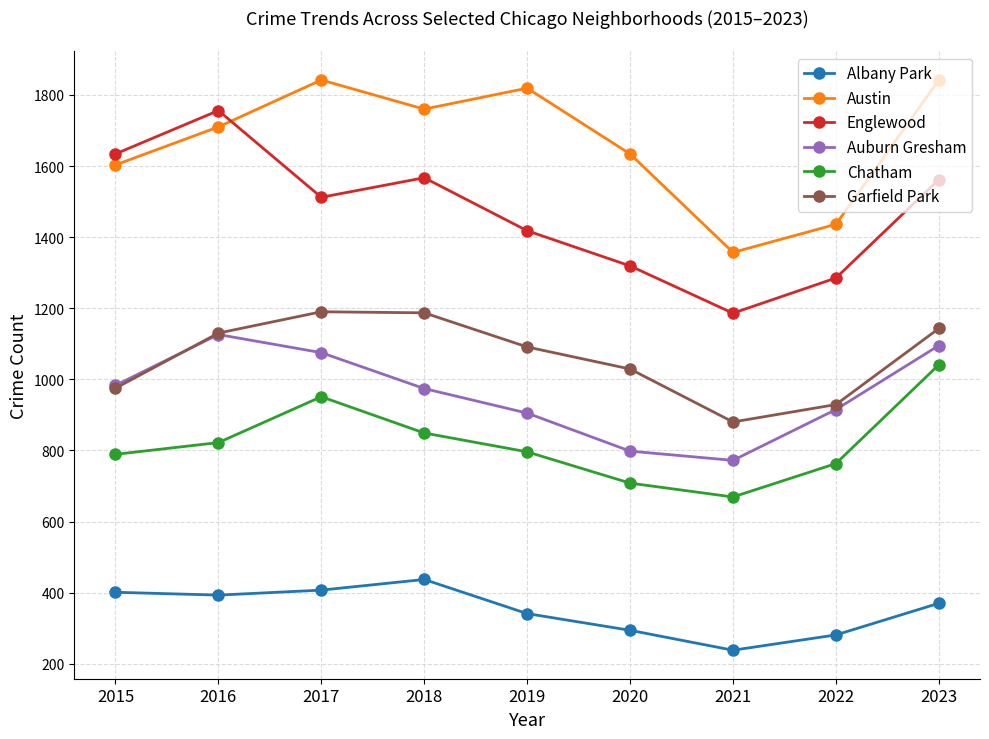

What is the value of the Chatham point at the 7th from the left?

669